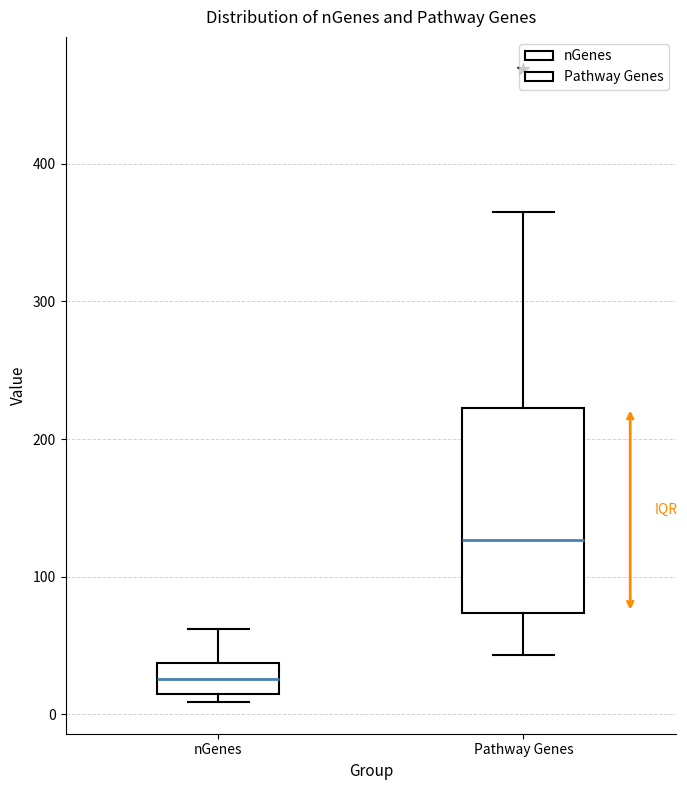

Which box's median line is the lowest?

nGenes